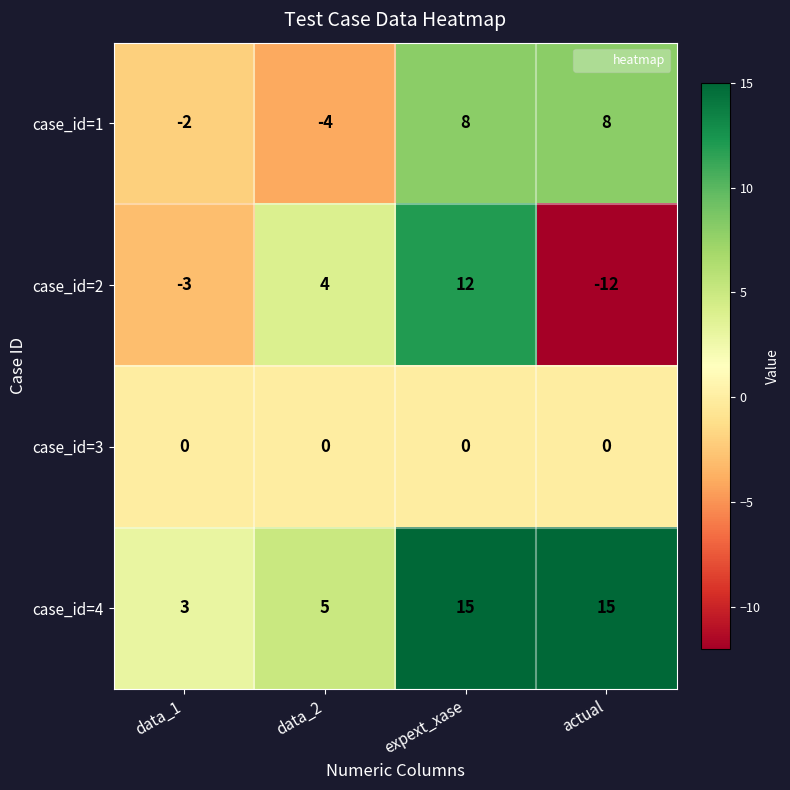

Which series changed the most between data_1 and actual?

case_id=4